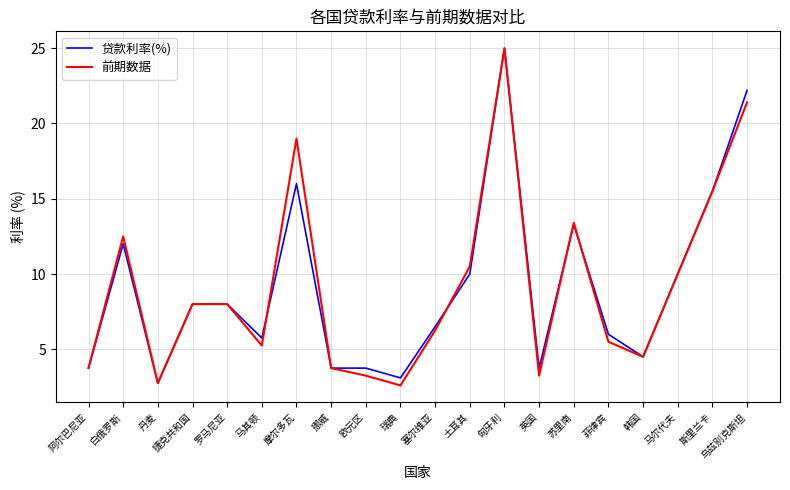

What position from the left is 马尔代夫?

18